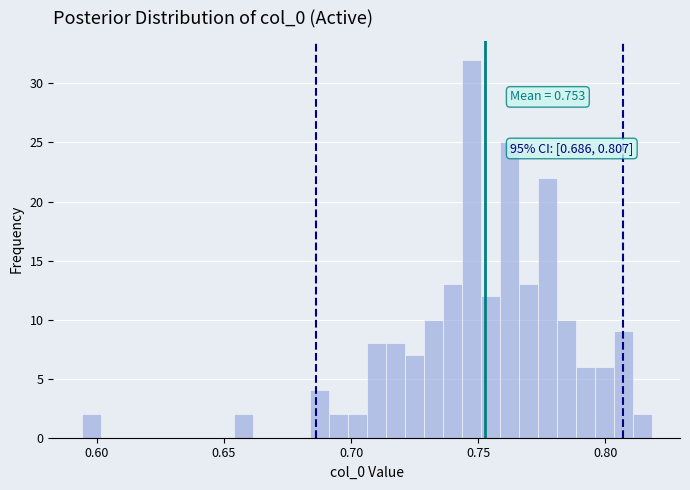

Around what value on the x-axis is the tallest bar? Give the approximate position of its centre, as read against the axis.

0.745